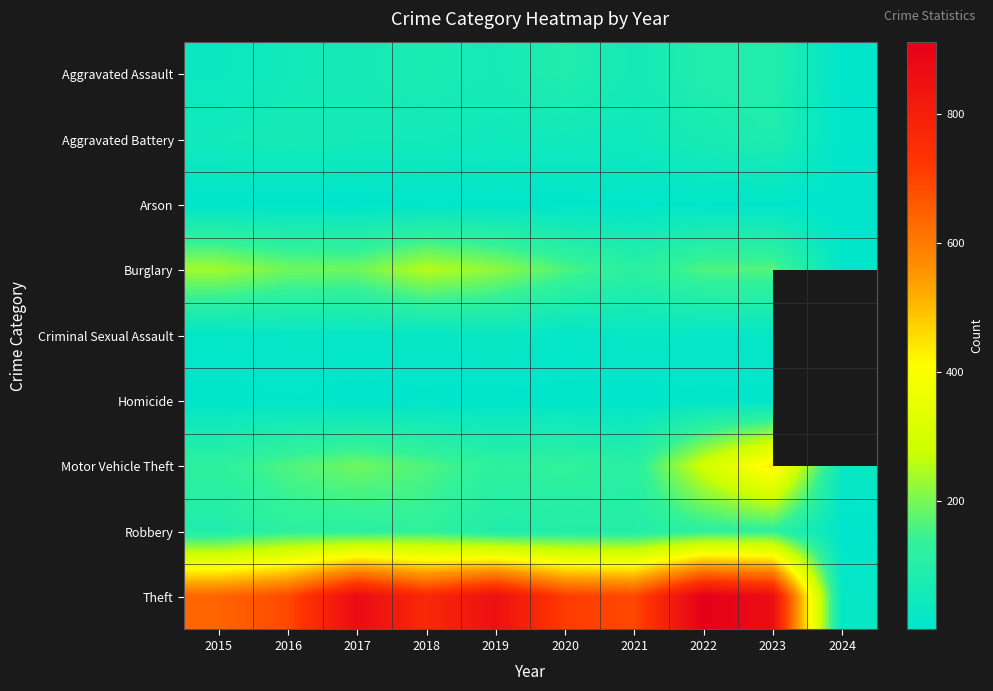

Is the value of Aggravated Battery at 2024 greater than the value of Homicide at 2020?

No